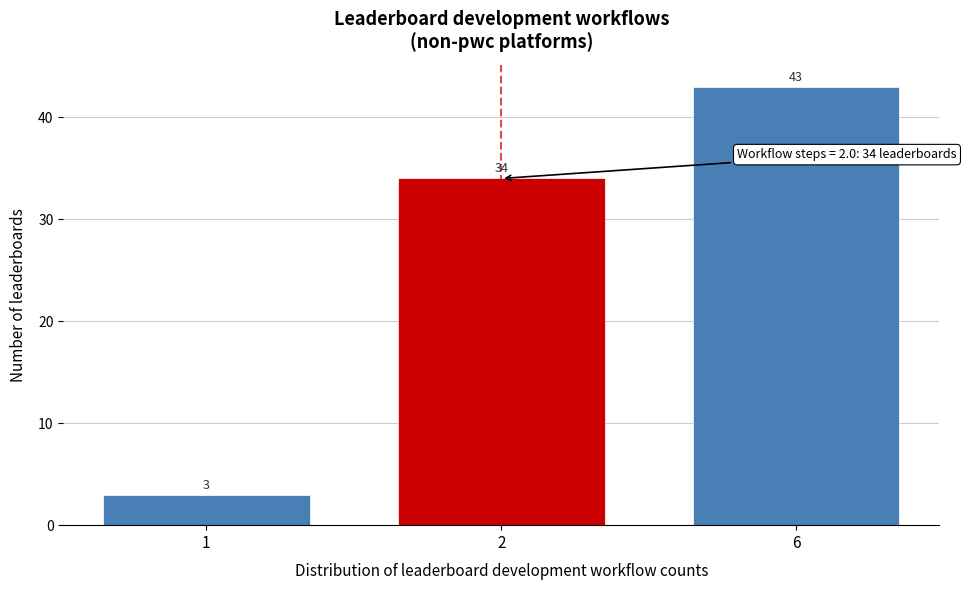

Reading left to right, list all the values displayed in this chart.

3	34	43